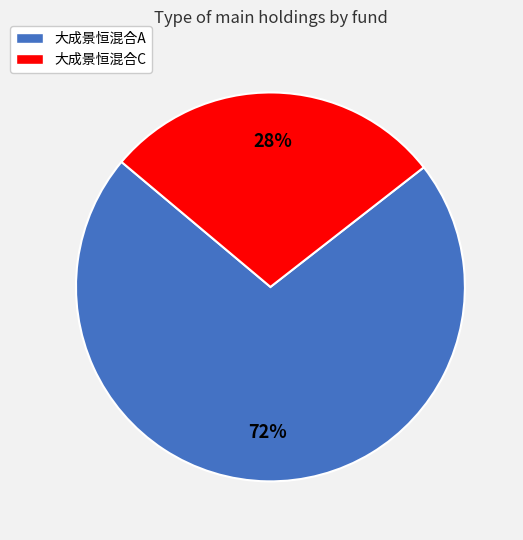

To the nearest percent, what is the combined percentage of 大成景恒混合C and 大成景恒混合A?

100%